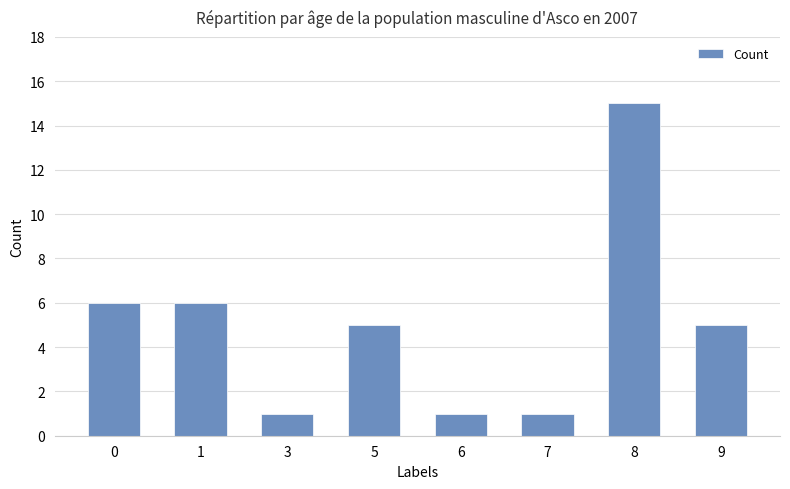

What is the maximum value shown in the chart?

15